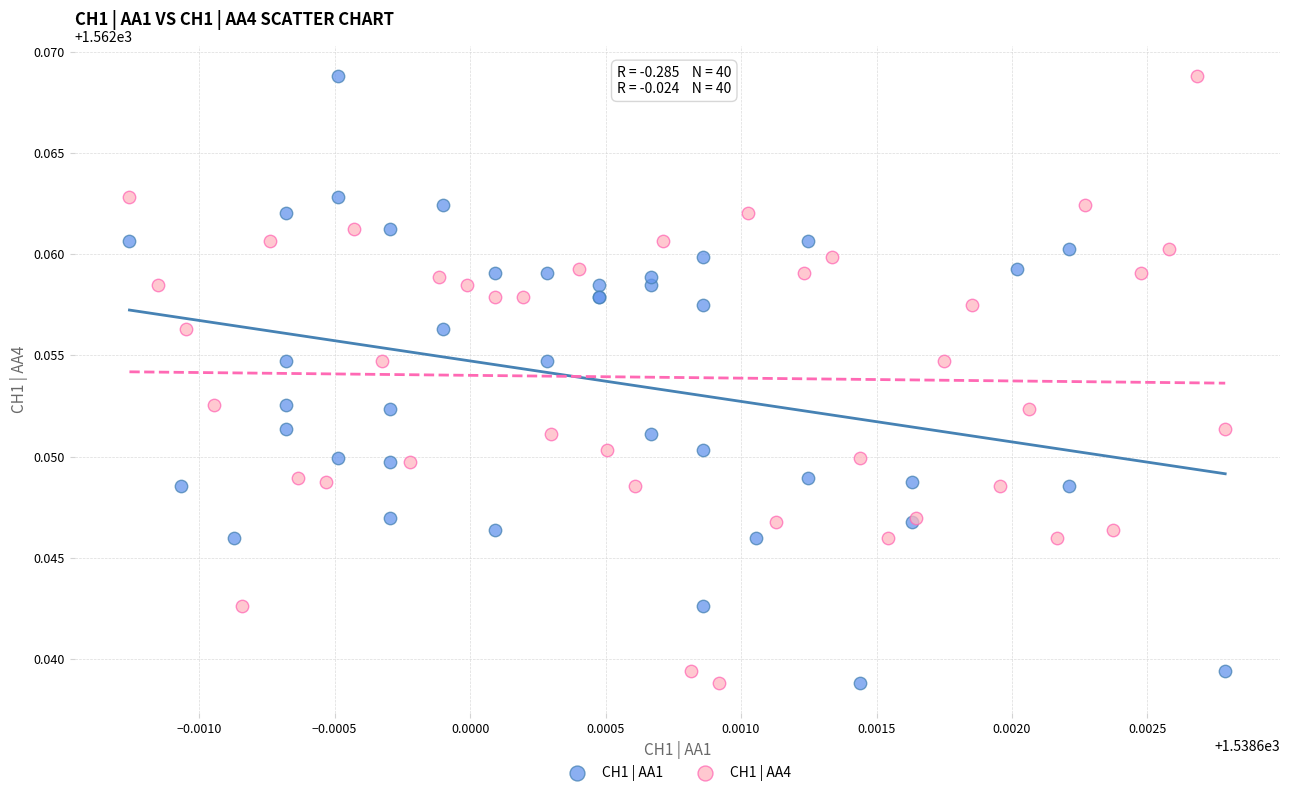

What are all the series names shown in the legend?

CH1 | AA1, CH1 | AA4